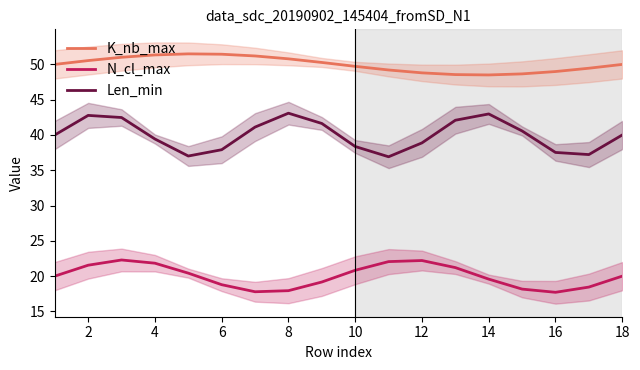

Reading left to right, what are all the values shown in this chart?

K_nb_max: 50.0	50.5	51.0	51.3	51.5	51.4	51.2	50.8	50.3	49.7	49.2	48.8	48.6	48.5	48.7	49.0	49.5	50.0
N_cl_max: 20.0	21.5	22.3	21.8	20.4	18.8	17.8	17.9	19.2	20.8	22.1	22.2	21.2	19.6	18.2	17.7	18.5	20.0
Len_min: 40.0	42.8	42.5	39.4	37.0	37.9	41.1	43.1	41.6	38.4	36.9	38.9	42.1	43.0	40.6	37.5	37.2	40.0